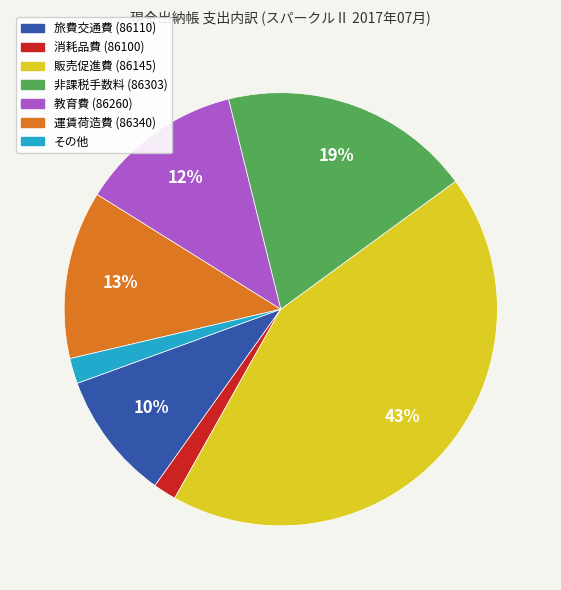

Which has a higher value, 販売促進費 (86145) or 旅費交通費 (86110)?

販売促進費 (86145)